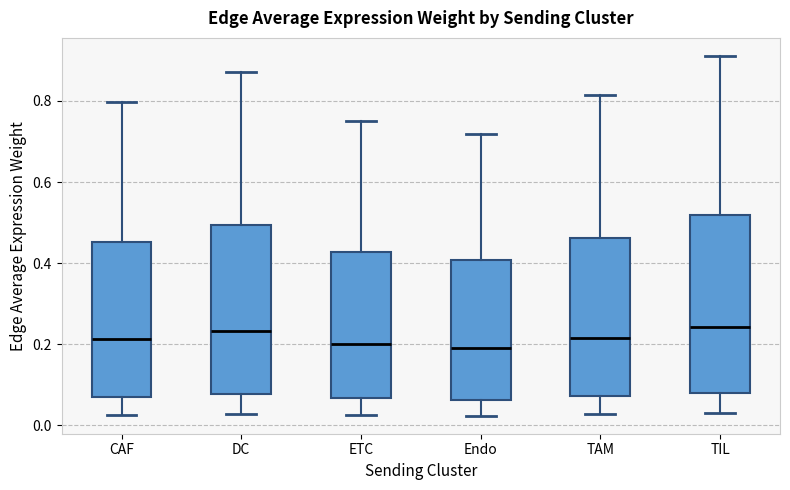

Reading left to right, transcribe this box plot: for each box, give where its median line is, the range the box spans, and where its two whiskers end, as read against the y-axis. The values are not printed on the chart, so give them approximately, as read against the axis.

CAF: median 0.22, box 0.06 to 0.46, whiskers 0.02 to 0.80
DC: median 0.24, box 0.08 to 0.50, whiskers 0.02 to 0.88
ETC: median 0.20, box 0.06 to 0.42, whiskers 0.02 to 0.76
Endo: median 0.20, box 0.06 to 0.40, whiskers 0.02 to 0.72
TAM: median 0.22, box 0.08 to 0.46, whiskers 0.02 to 0.82
TIL: median 0.24, box 0.08 to 0.52, whiskers 0.02 to 0.92